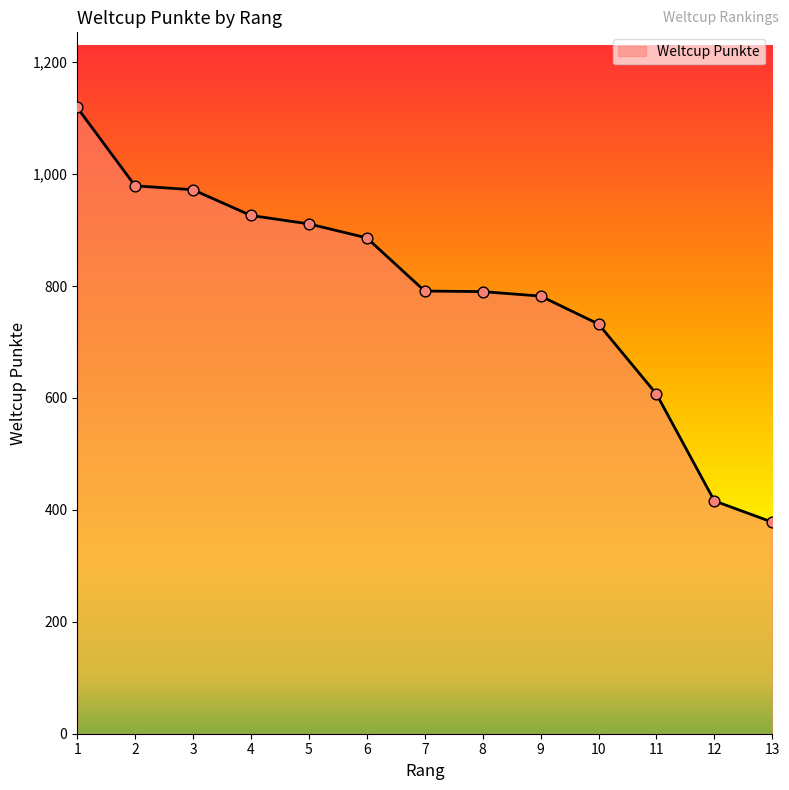

What is the change in value from 8 to 9?

-8